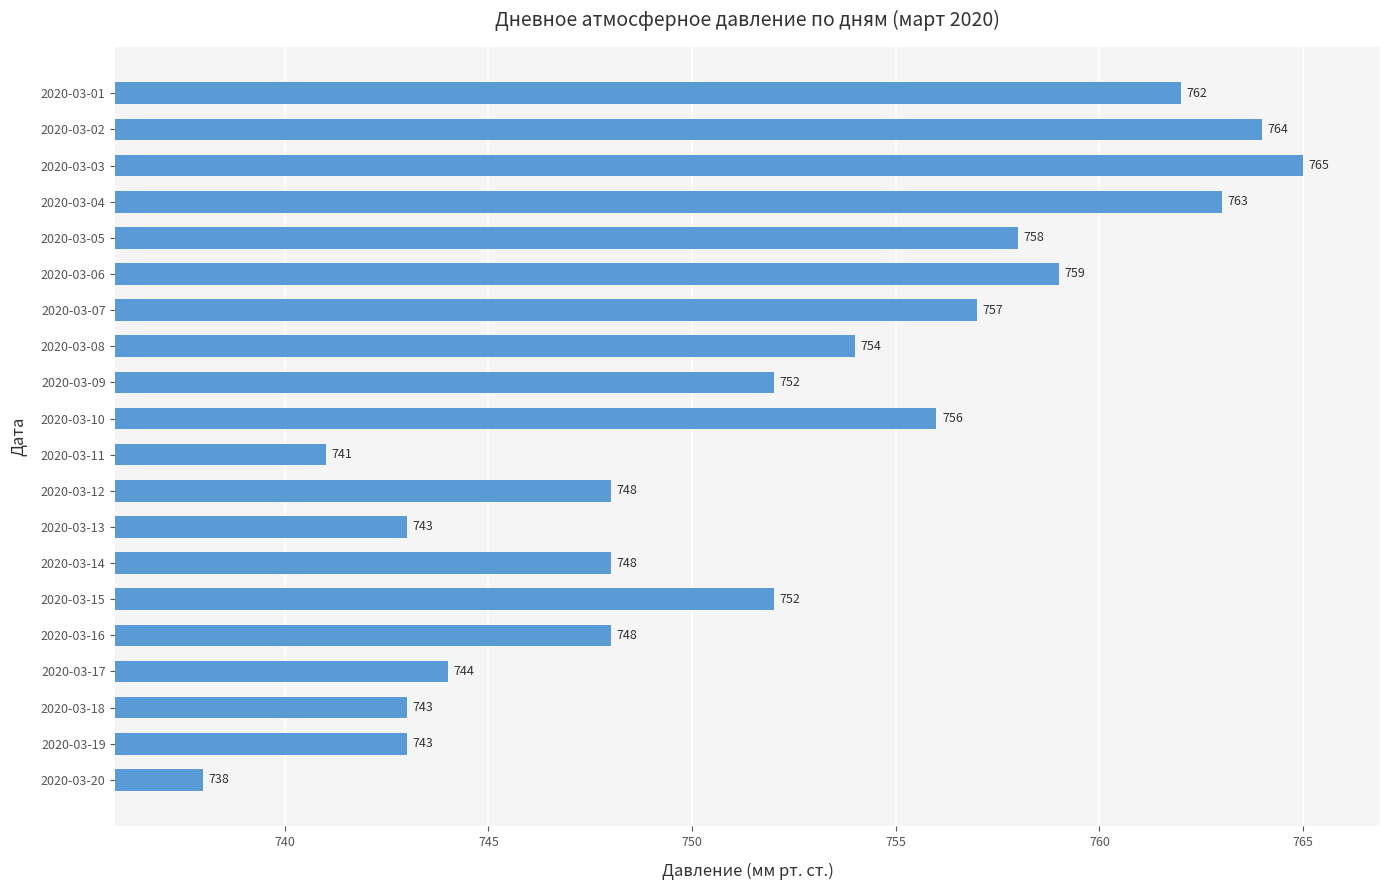

Does the chart contain any negative values?

No